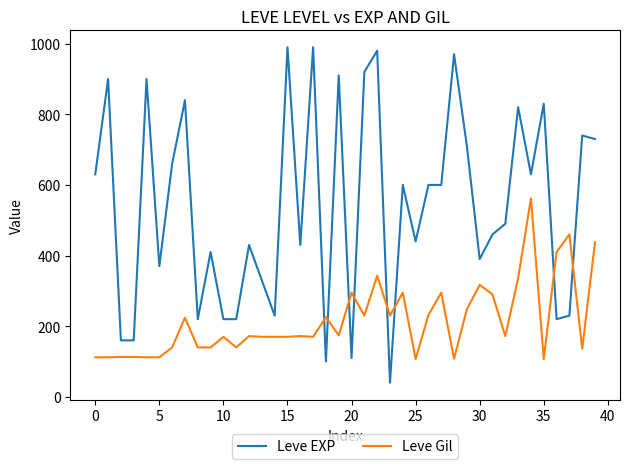

True or false: Leve Gil and Leve EXP cross at least once.

True